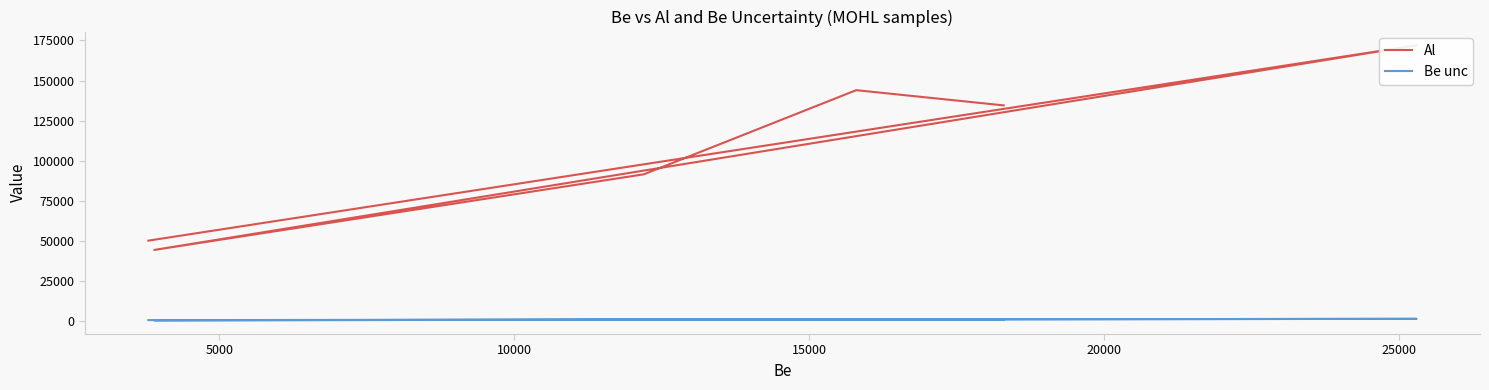

What are all the series names shown in the legend?

Al, Be unc